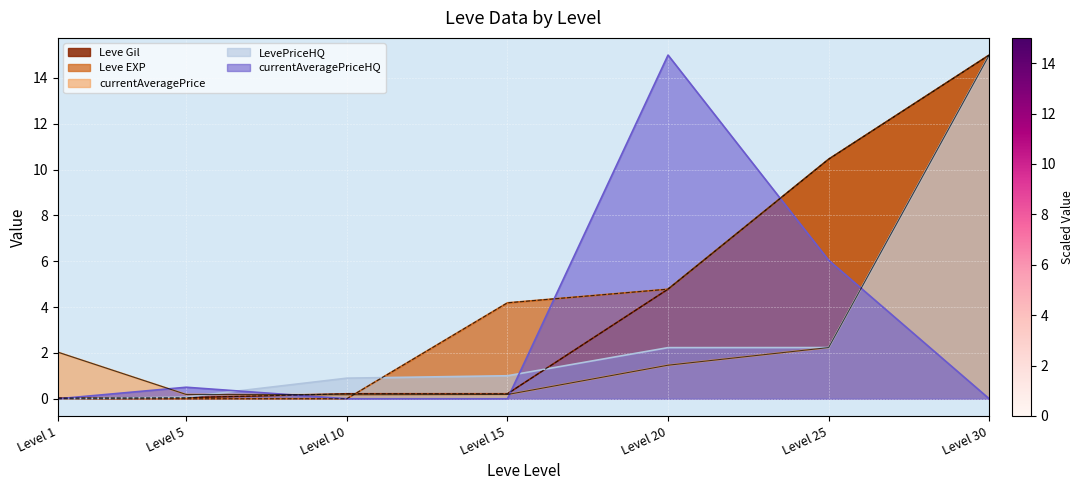

Which series ends up on top after the final intersection of currentAveragePriceHQ and currentAveragePrice?

currentAveragePrice